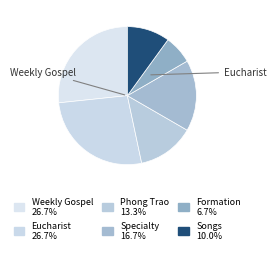

What is the smallest slice in the pie chart?

Formation